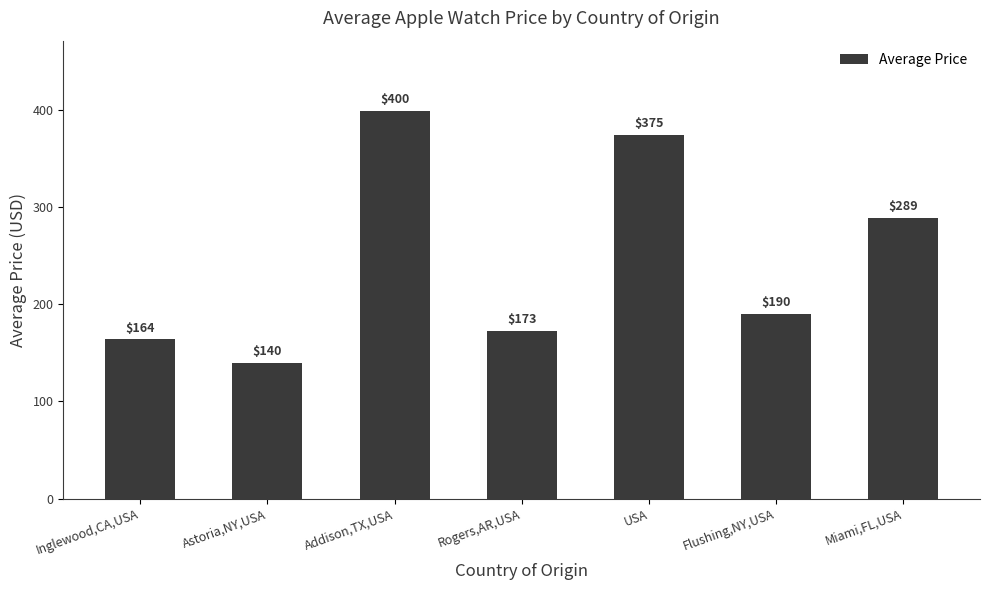

Which label corresponds to the largest value in the chart?

Addison,TX,USA